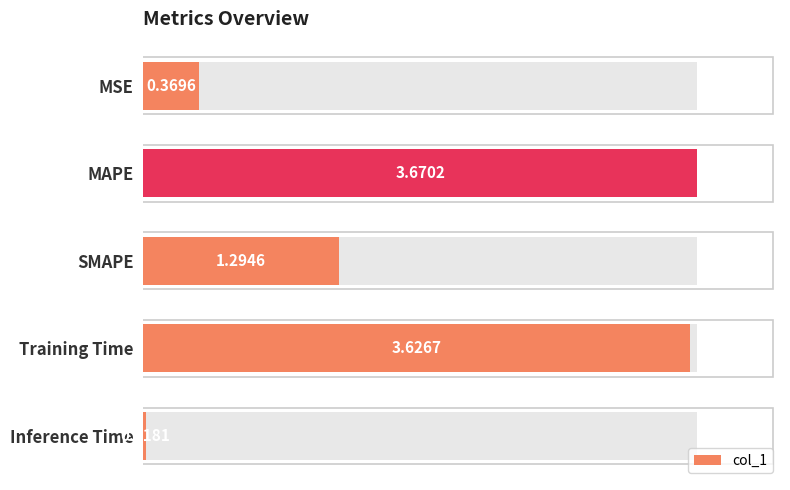

What is the value of the 3rd bar from the left?

1.3